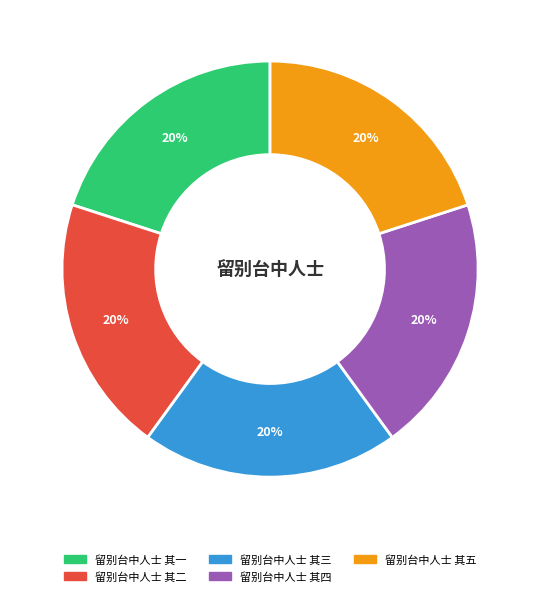

Combined, do 留别台中人士 其二 and 留别台中人士 其四 account for over 50%?

No